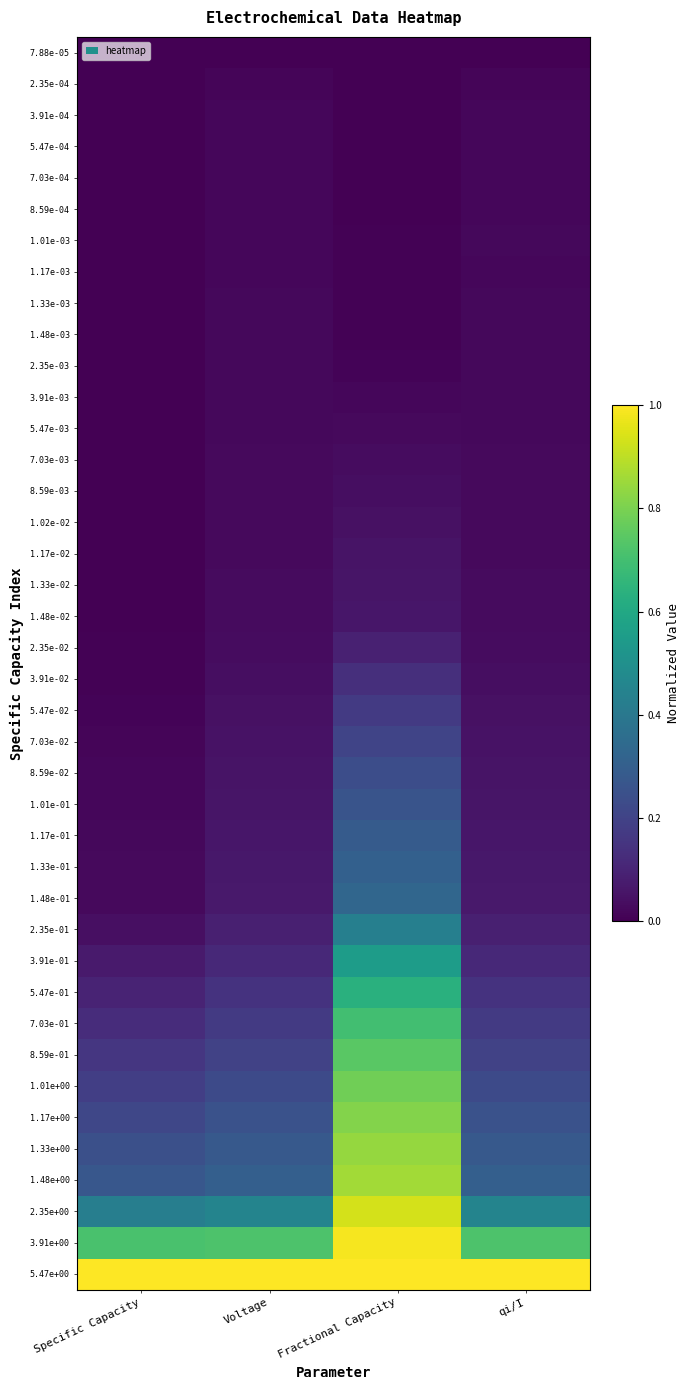

What is the spread (max minus min) of values at qi/I?

1.0